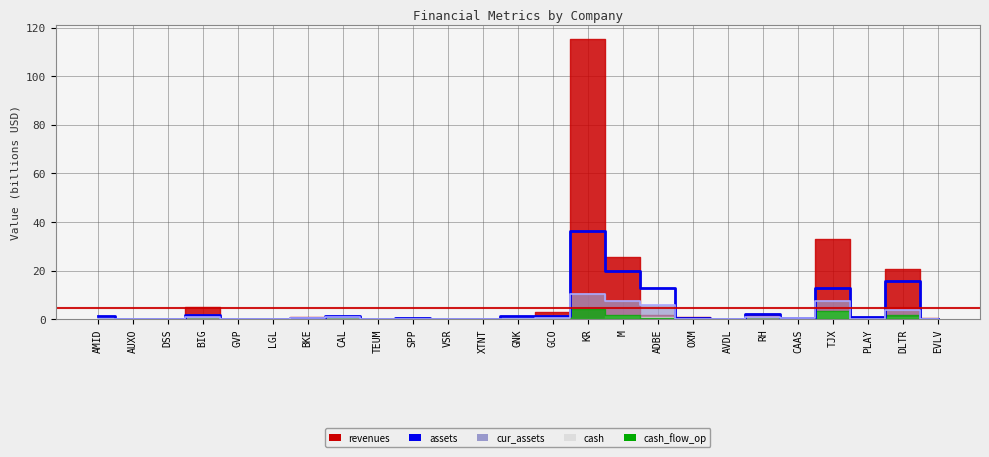

Is the value of cur_assets line at BIG greater than the value of assets at EVLV?

Yes